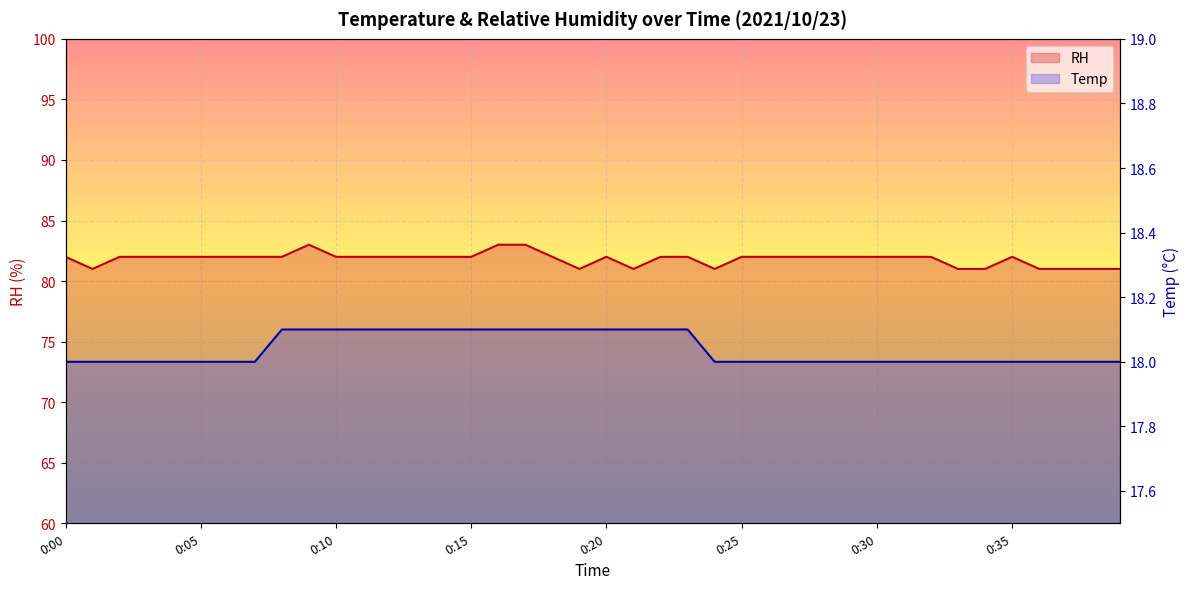

What is the total value across all series at 0:20?

100.1